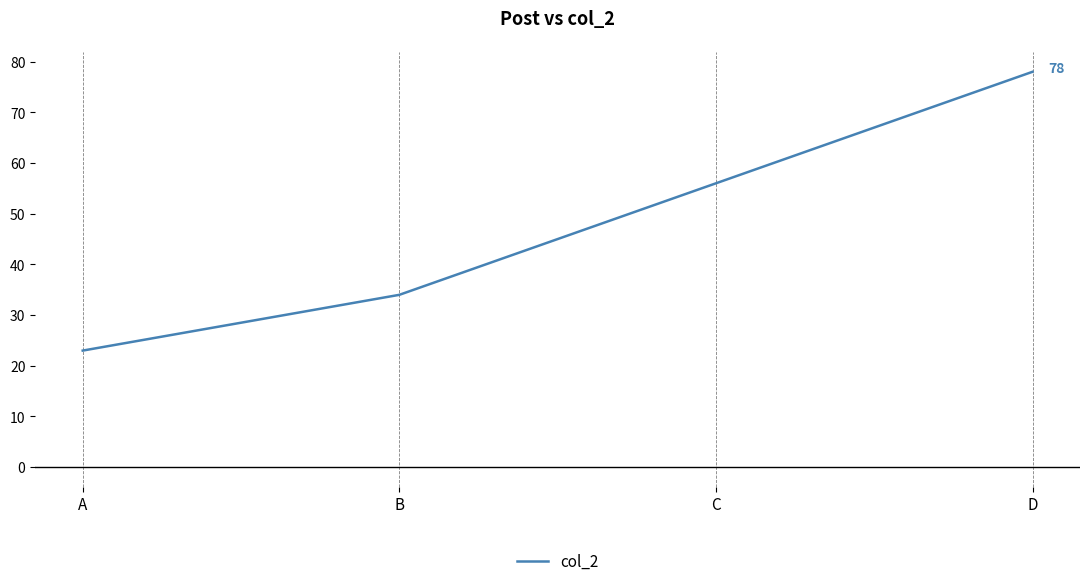

List the labels in order of value, smallest first.

A, B, C, D